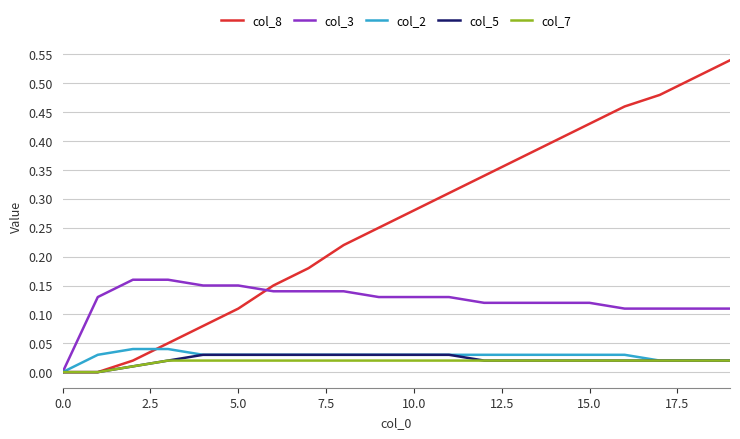

Which series has the largest range (max minus min)?

col_8